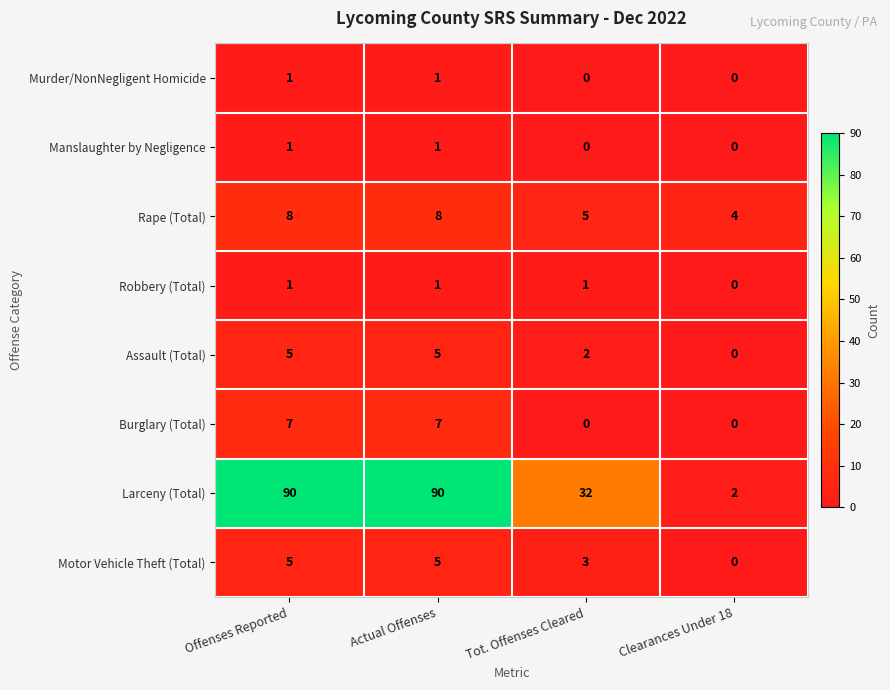

The Larceny (Total) series shows 90 at Actual Offenses. True or false?

True